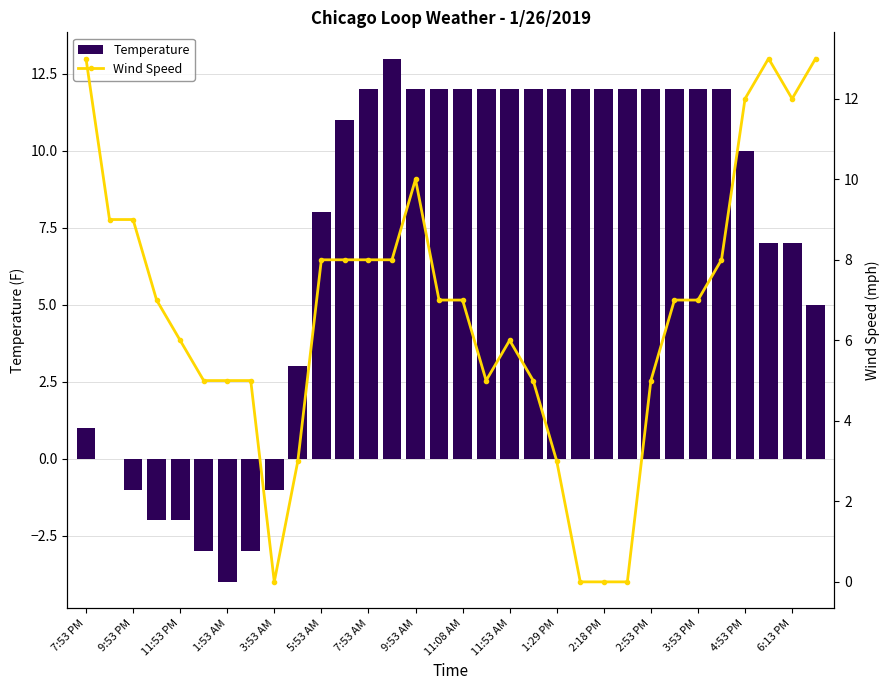

What is the maximum value for Temperature?

13